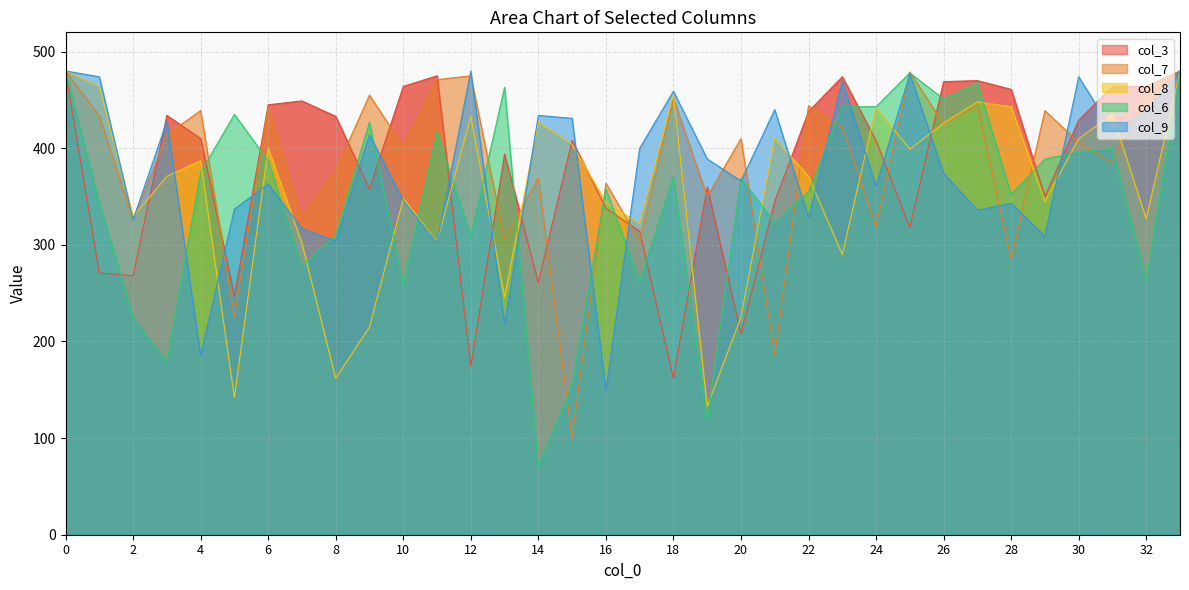

How many lines are shown in the chart?

5